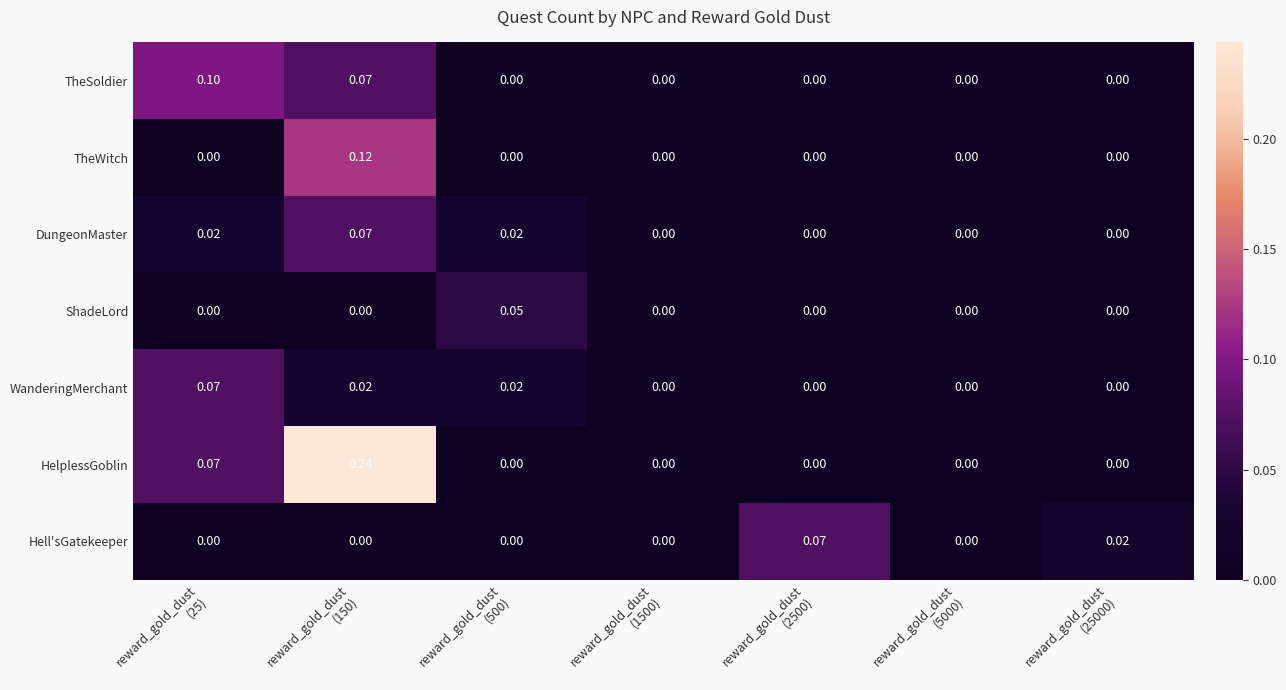

Which series has the largest total across all categories?

HelplessGoblin